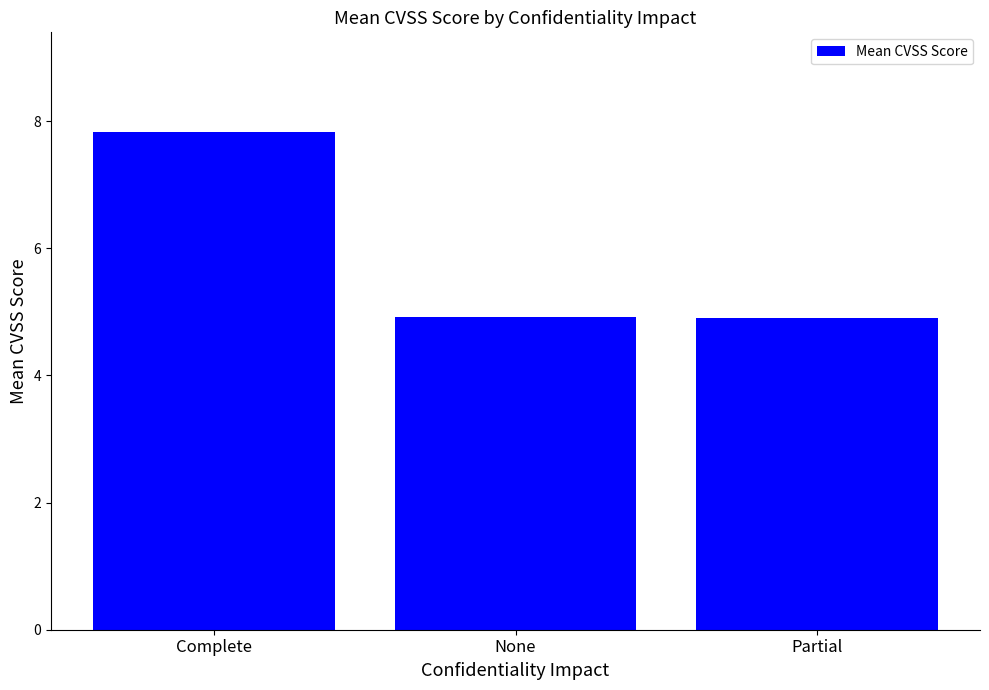

What is the greatest value displayed?

7.8